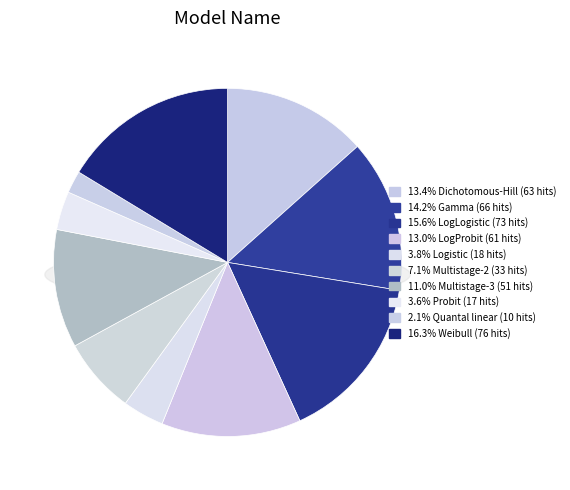

Count the number of slices in the pie.

10